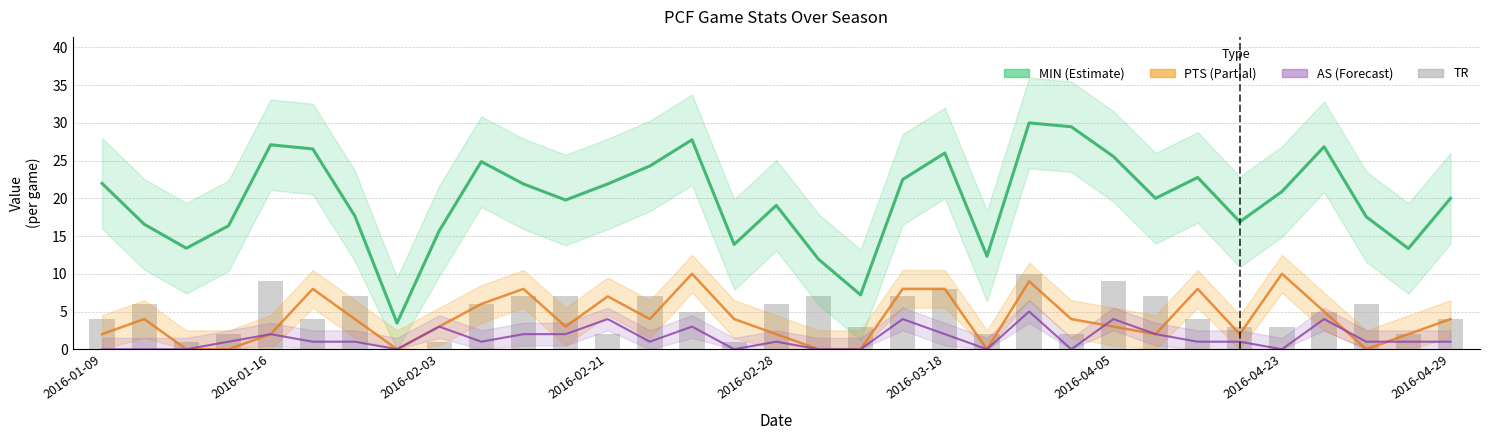

The TR series shows 6.0 at 2016-02-28. True or false?

True